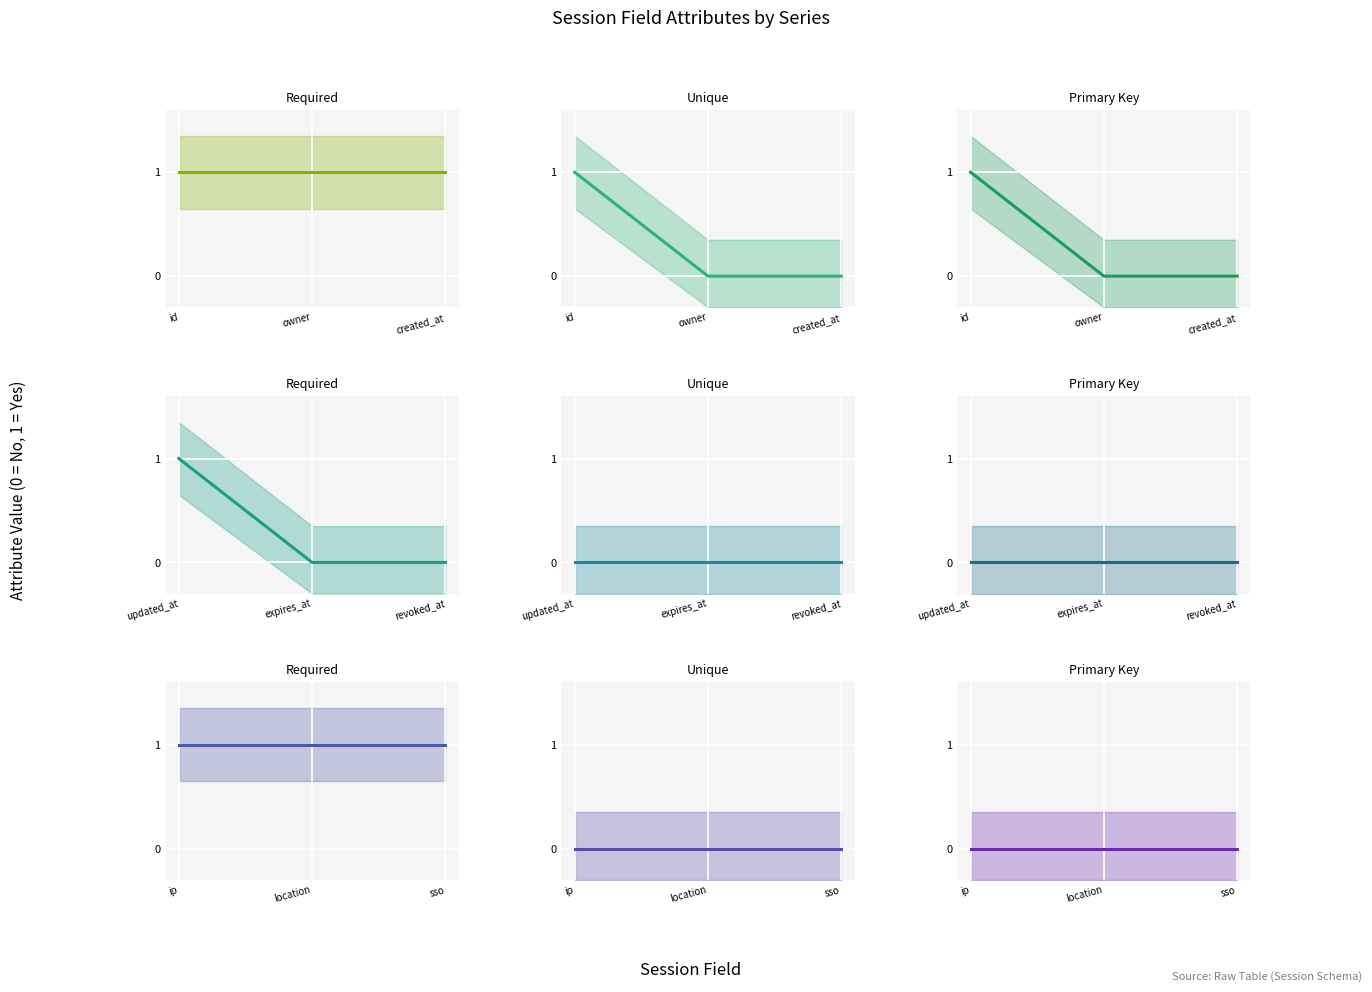

What is the value of the Required point at the 1st from the left?

1